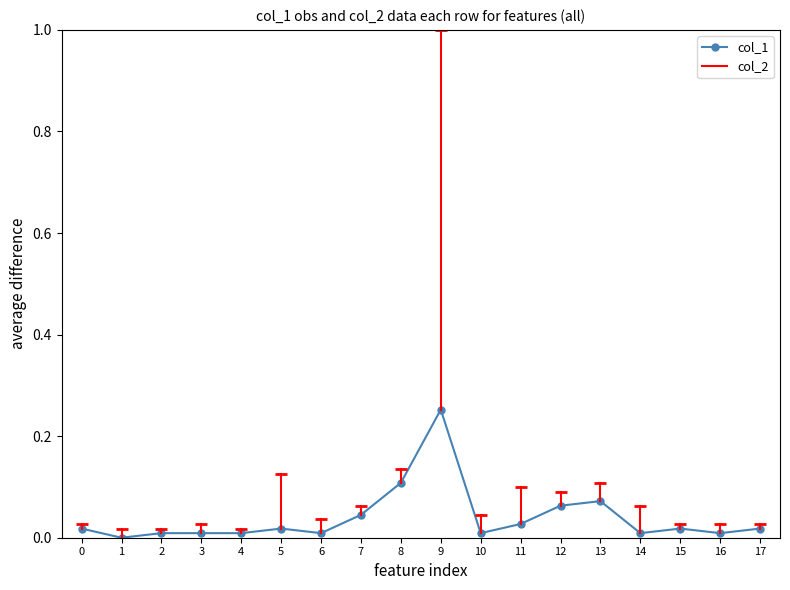

Which has a higher value, 7 or 1?

7